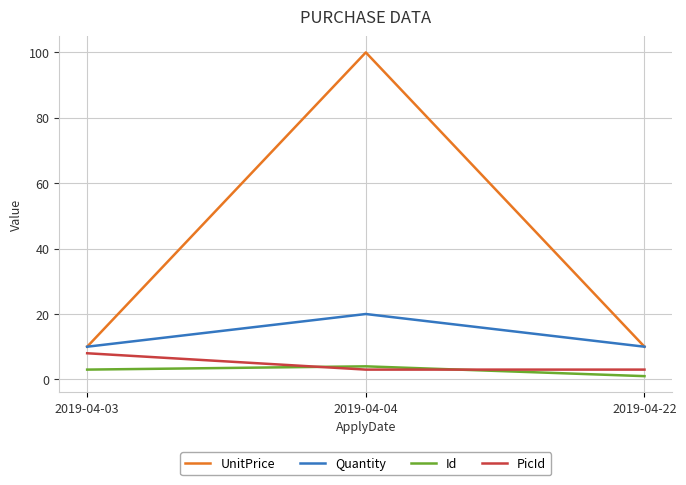

Is the value of Id at 2019-04-04 greater than the value of Quantity at 2019-04-04?

No